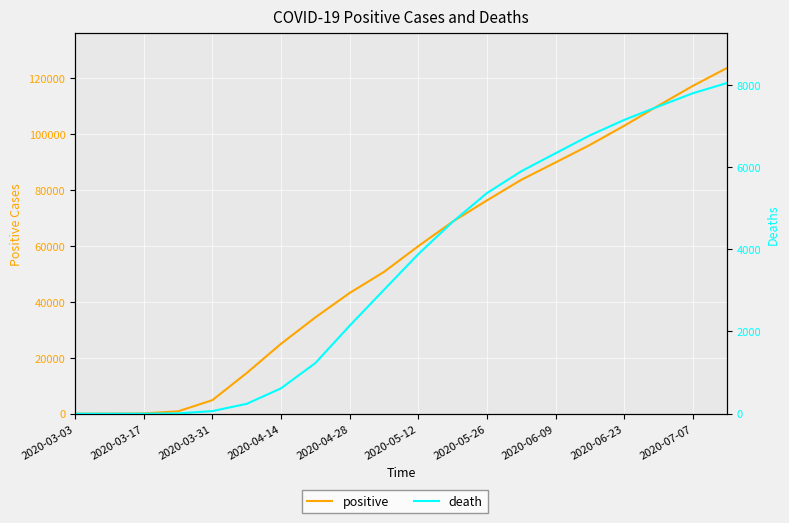

What is the approximate value of death at 2020-05-26, to the nearest 100?

5400